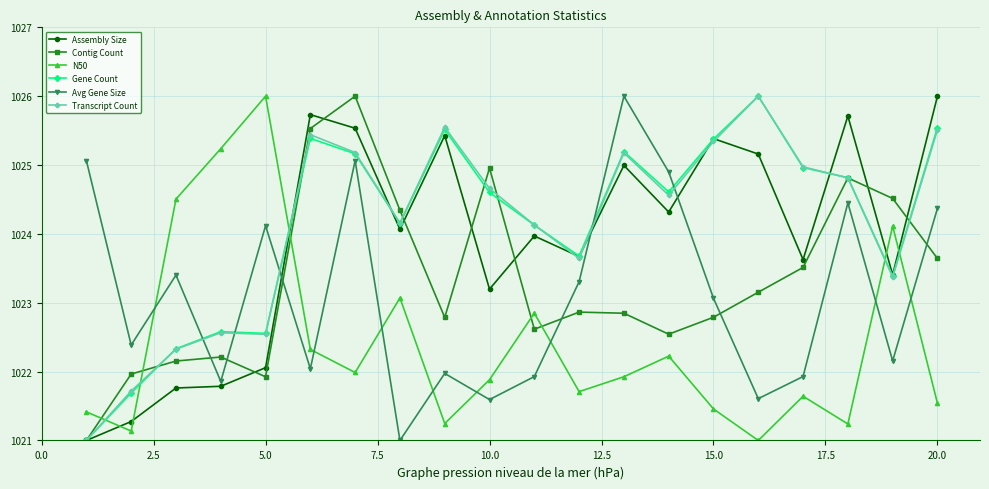

At how many categories does at least one series exceed 1023?

19